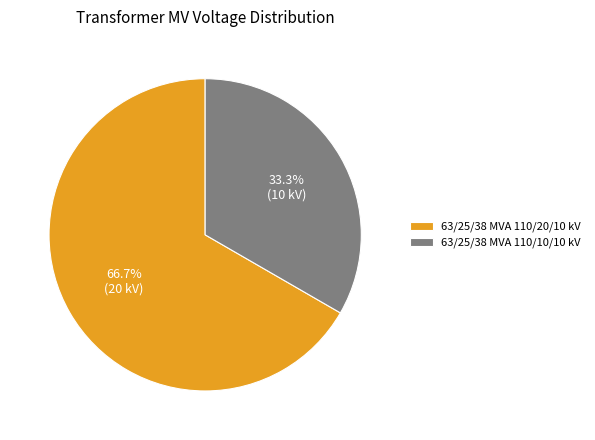

To the nearest percent, what portion does 63/25/38 MVA 110/10/10 kV represent?

33%